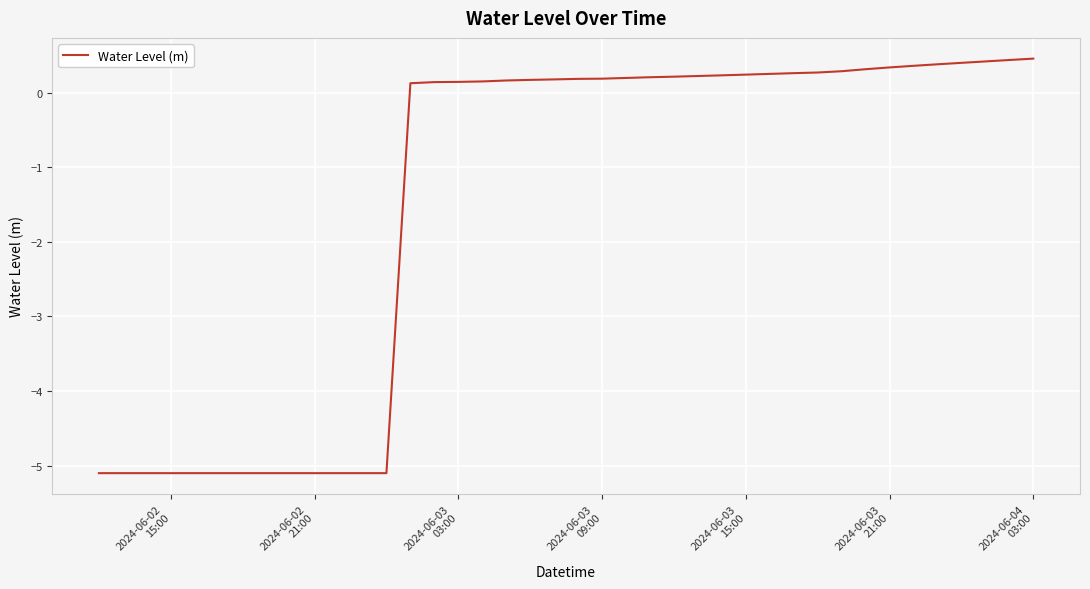

What is the greatest value displayed?

0.5